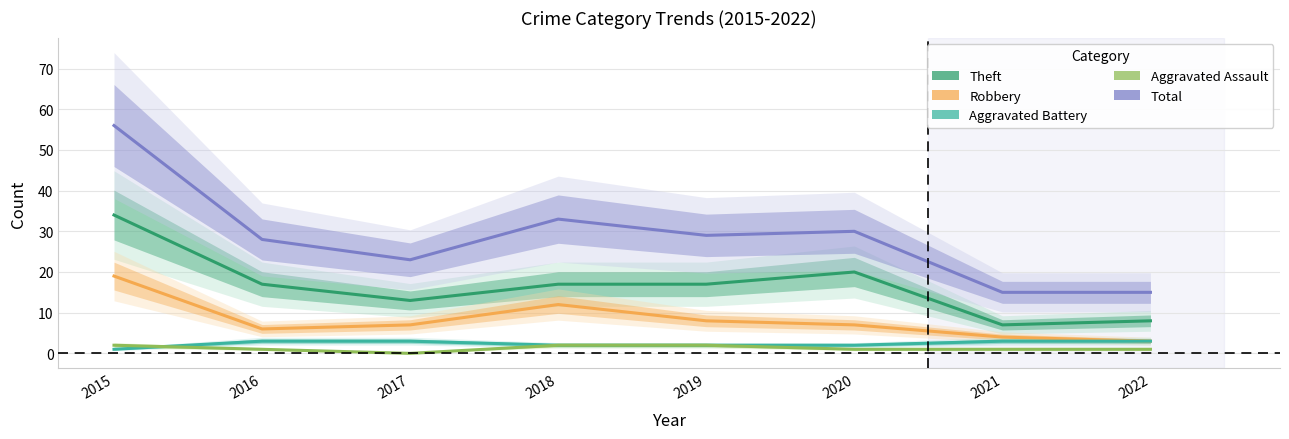

What is the difference between the Robbery values at 2017 and 2022?

4